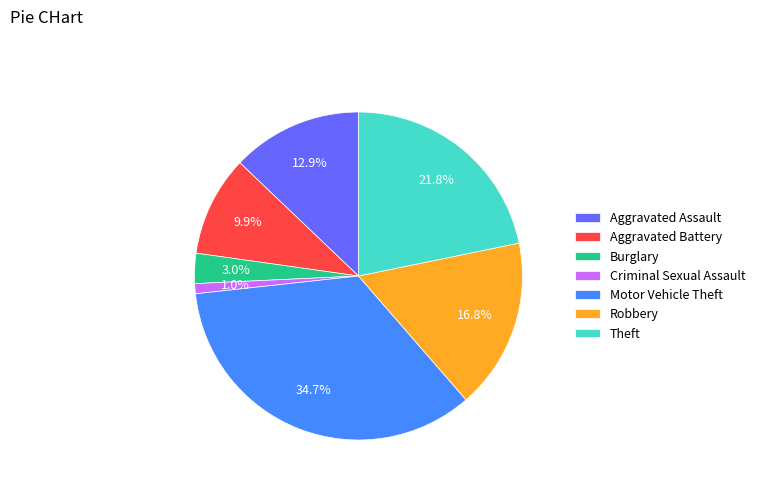

Which slice is the smallest?

Criminal Sexual Assault